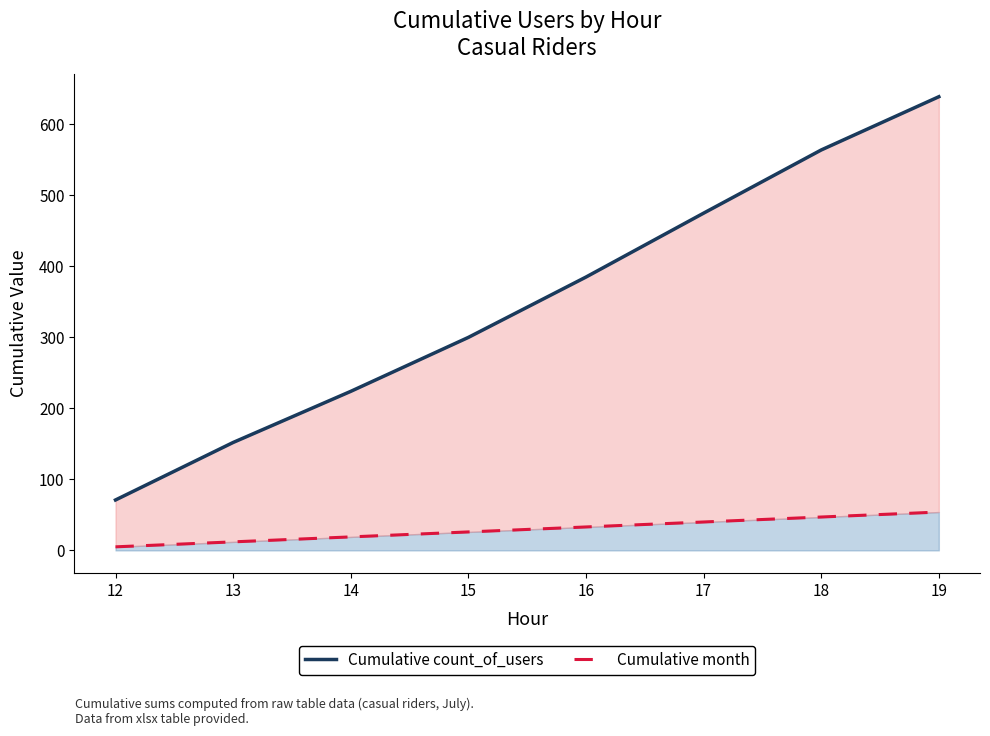

Which series has the largest range (max minus min)?

Cumulative count_of_users